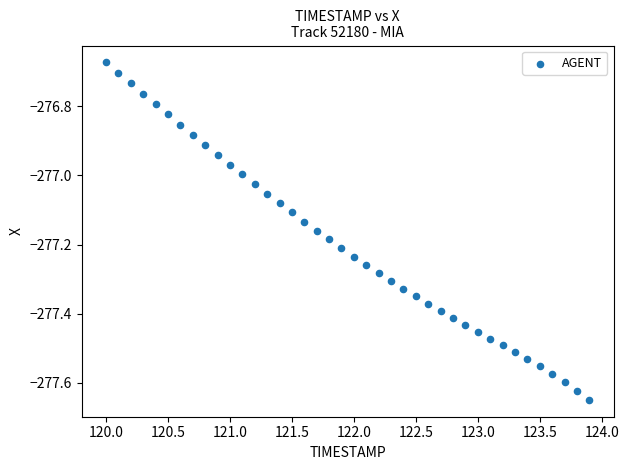

What is the range of X values (max minus min)?

3.9